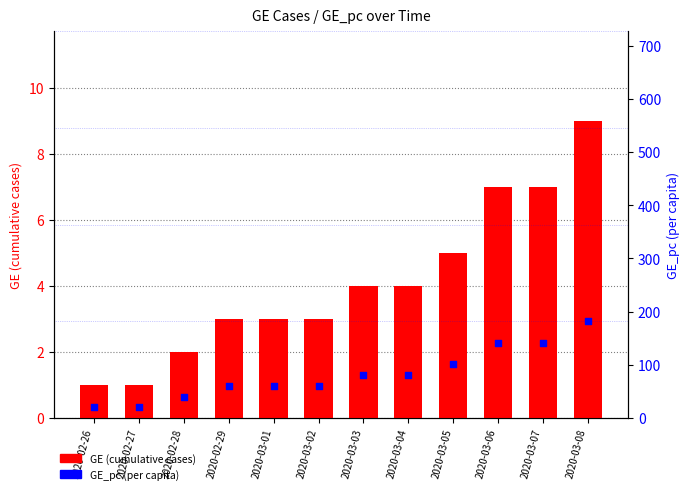

Which series contains the highest Y value?

GE_pc (per capita, ×1e-7)